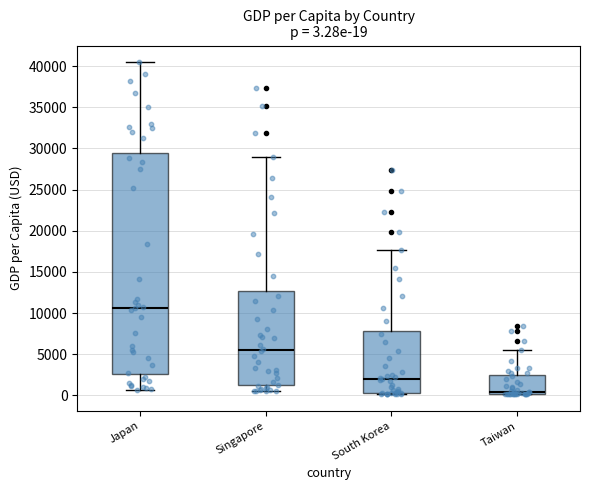

Comparing the boxes themselves (not the whiskers), which one is the tallest?

Japan